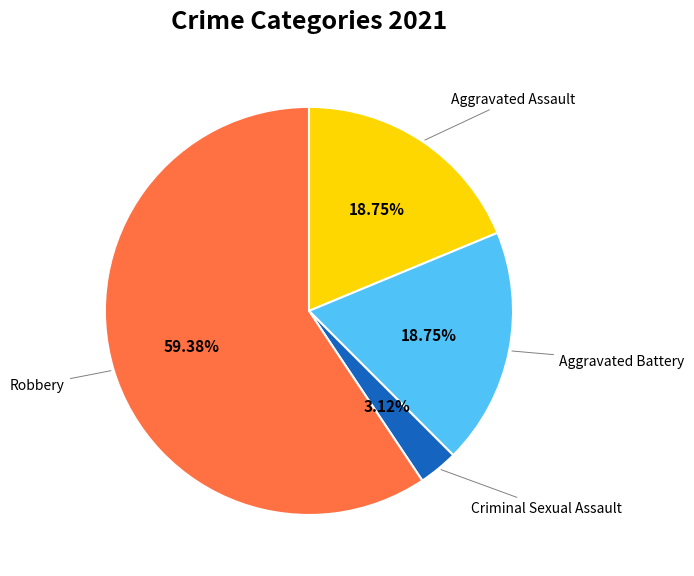

What is the ratio of the value at Robbery to the value at Aggravated Assault?

3.2